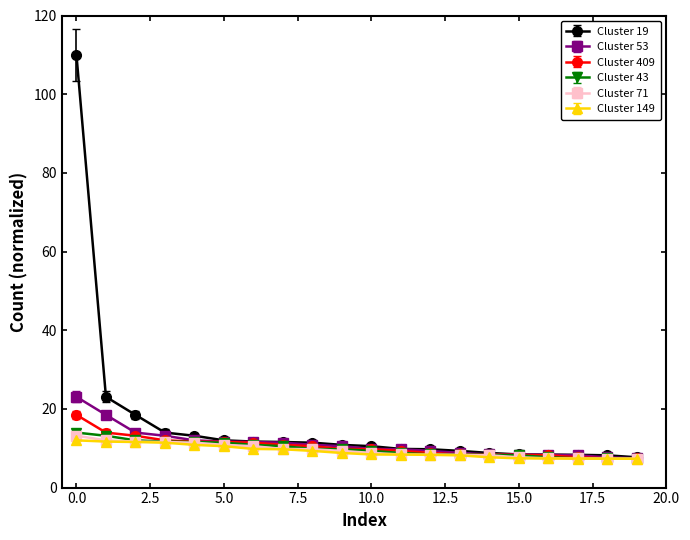

What is the maximum value shown in the chart?

110.0